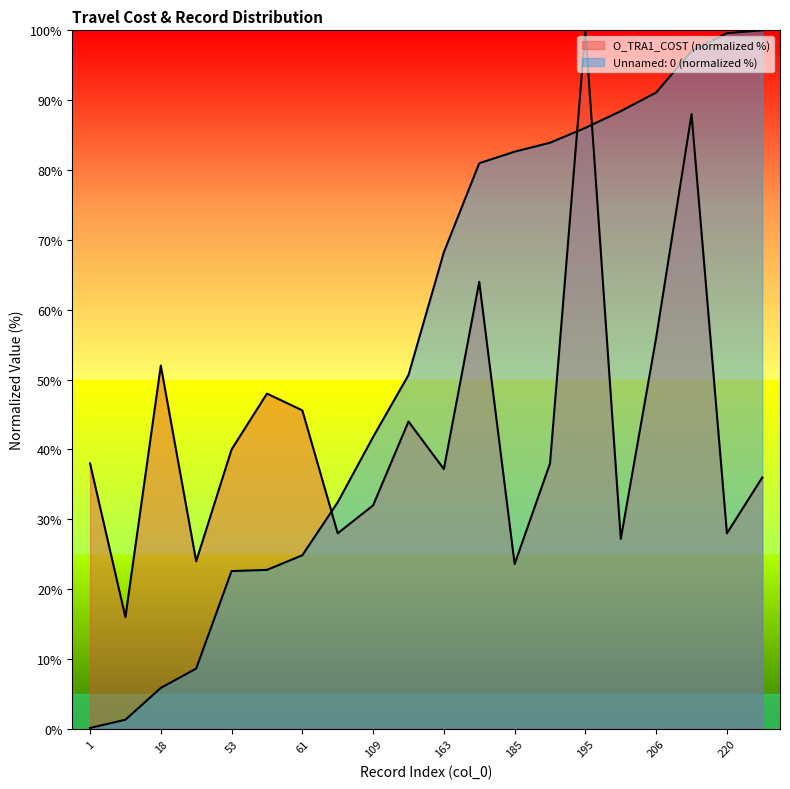

Which has a higher value, 185 or 53?

53